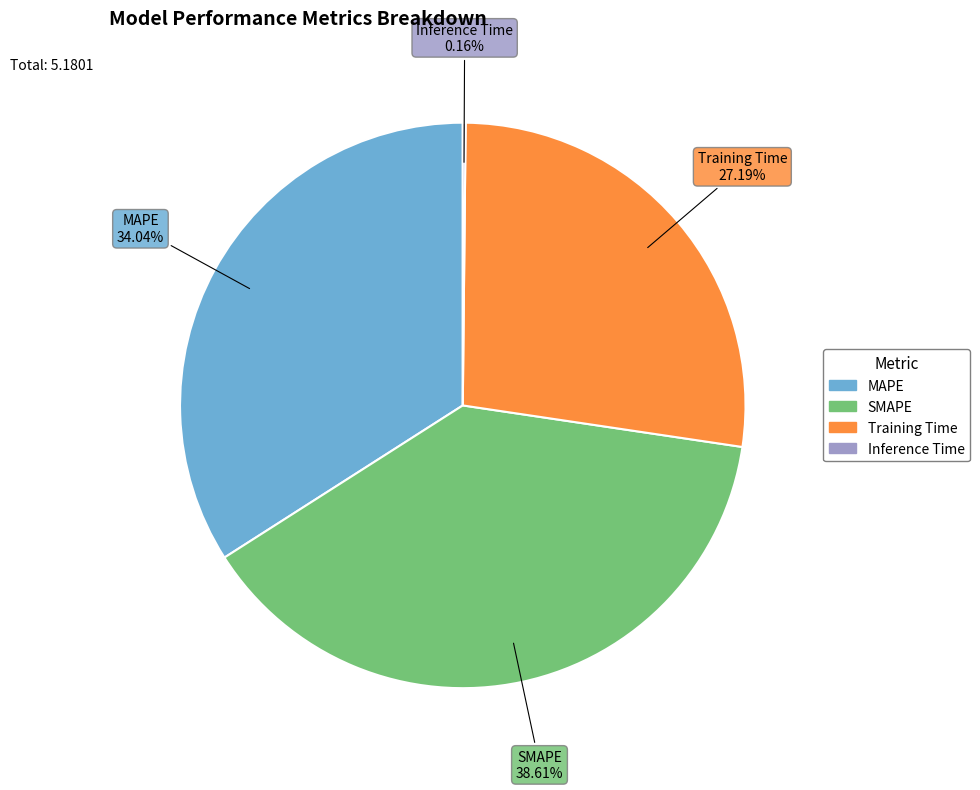

Is it true that MAPE is 24% of the pie?

False